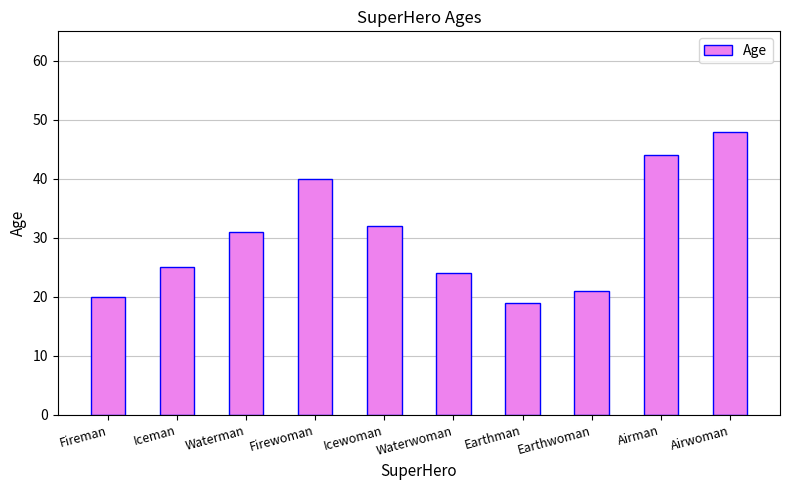

List the labels in order of value, largest first.

Airwoman, Airman, Firewoman, Icewoman, Waterman, Iceman, Waterwoman, Earthwoman, Fireman, Earthman